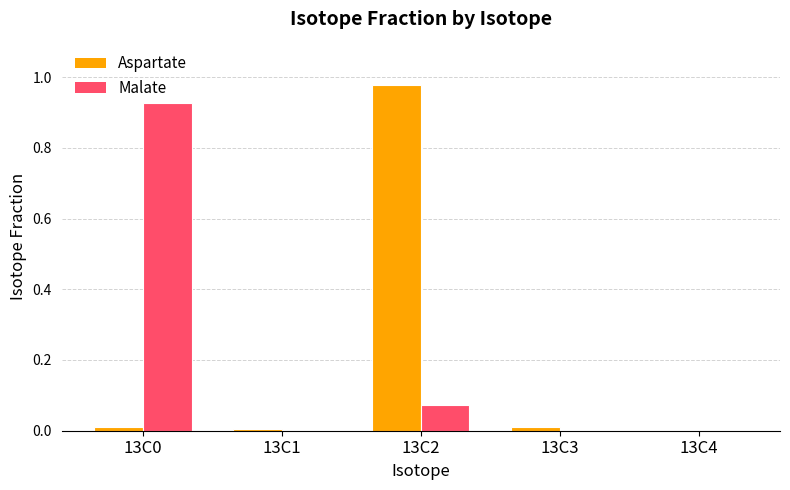

Is the value of Malate at 13C4 greater than the value of Aspartate at 13C2?

No